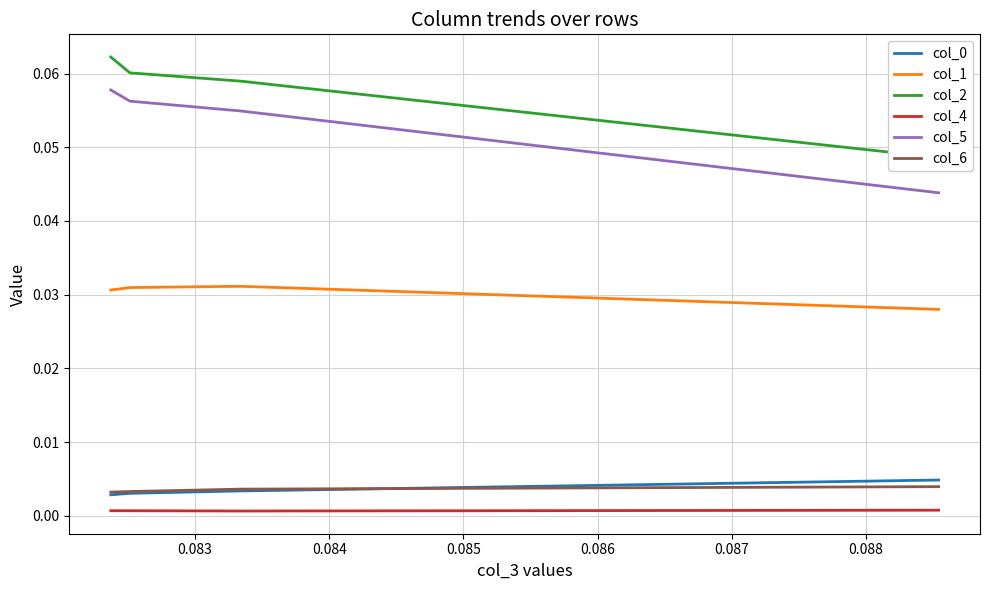

Which series has the largest total across all categories?

col_2